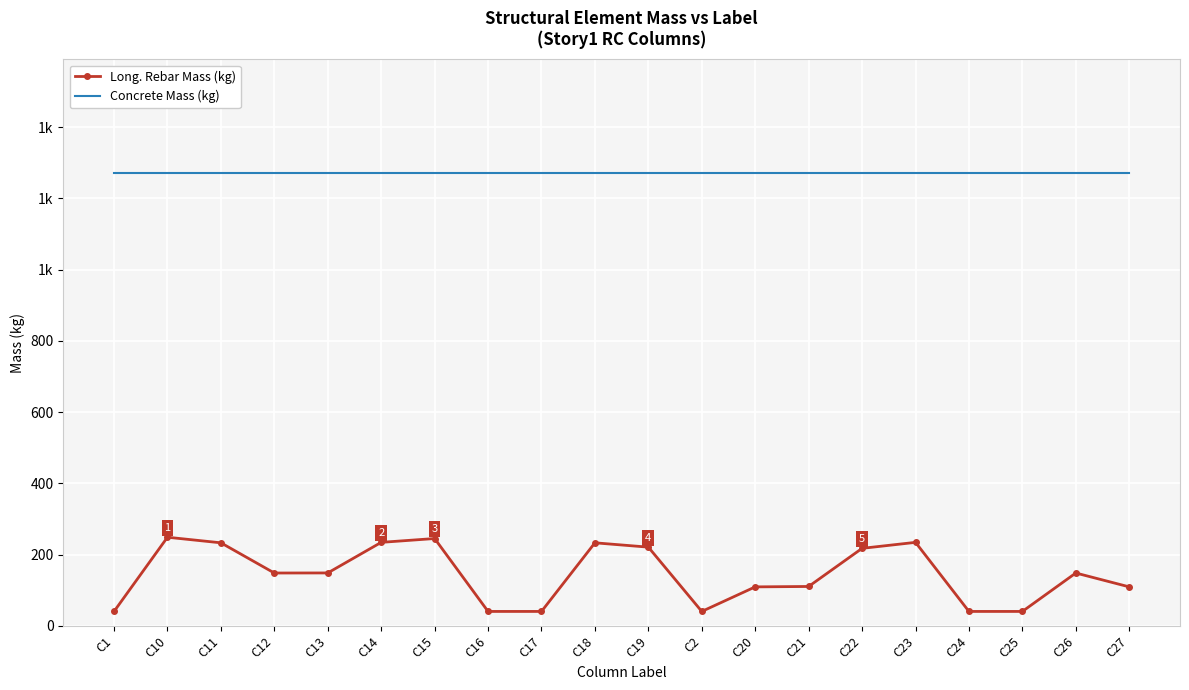

What position from the right is C13?

16